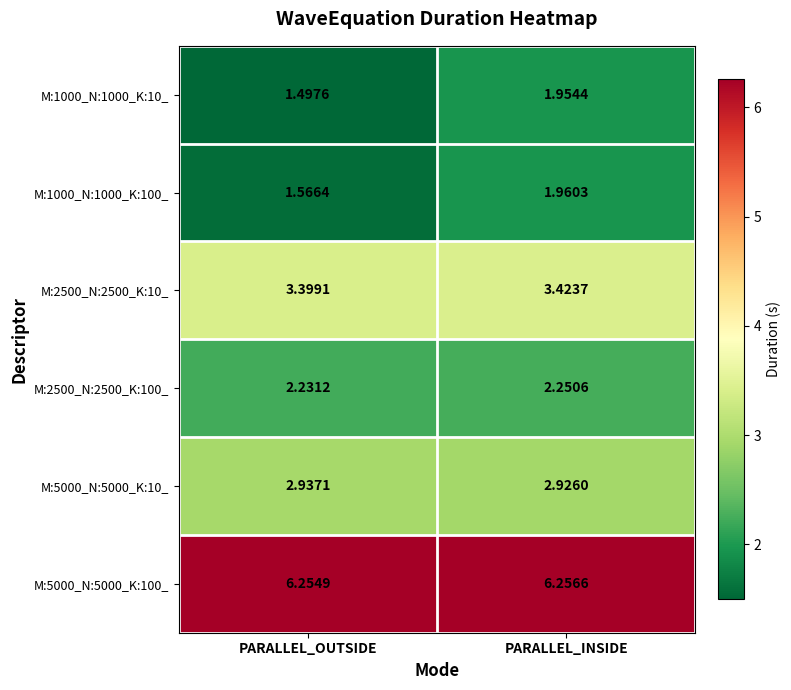

At which category is the sum across all series the highest?

PARALLEL_INSIDE